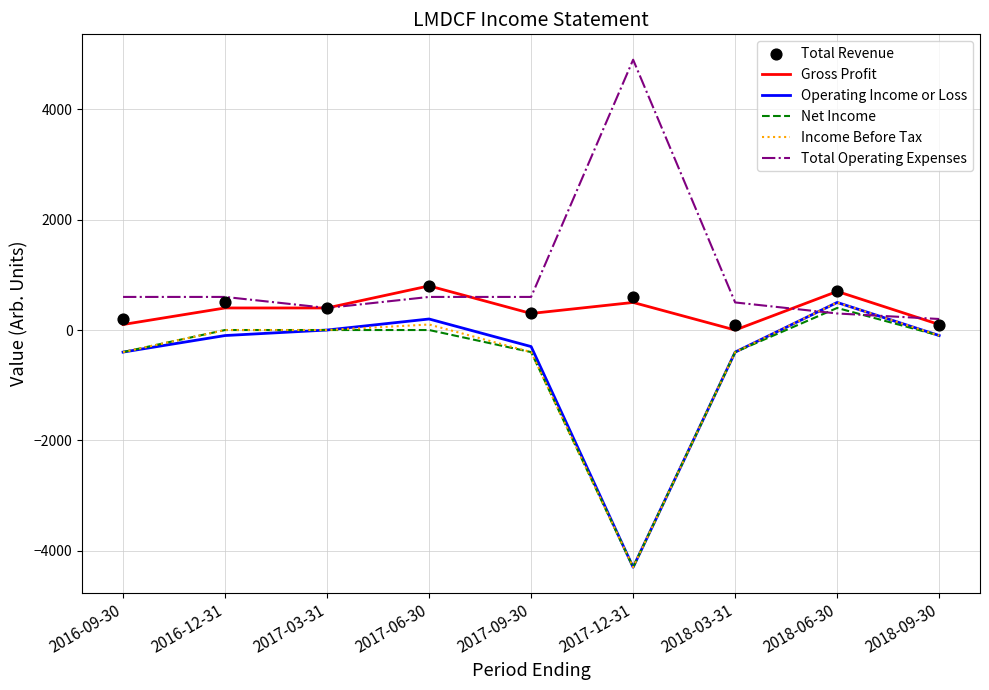

Is the value of Income Before Tax at 2017-09-30 greater than the value of Operating Income or Loss at 2018-09-30?

No